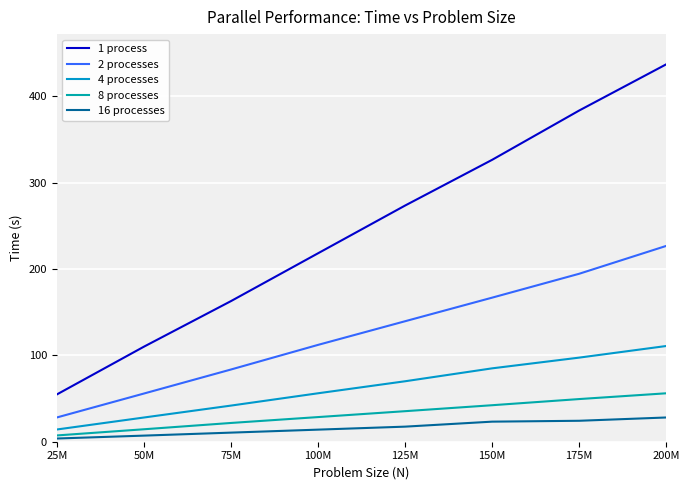

What is the lowest value of the 8 processes series?

7.3